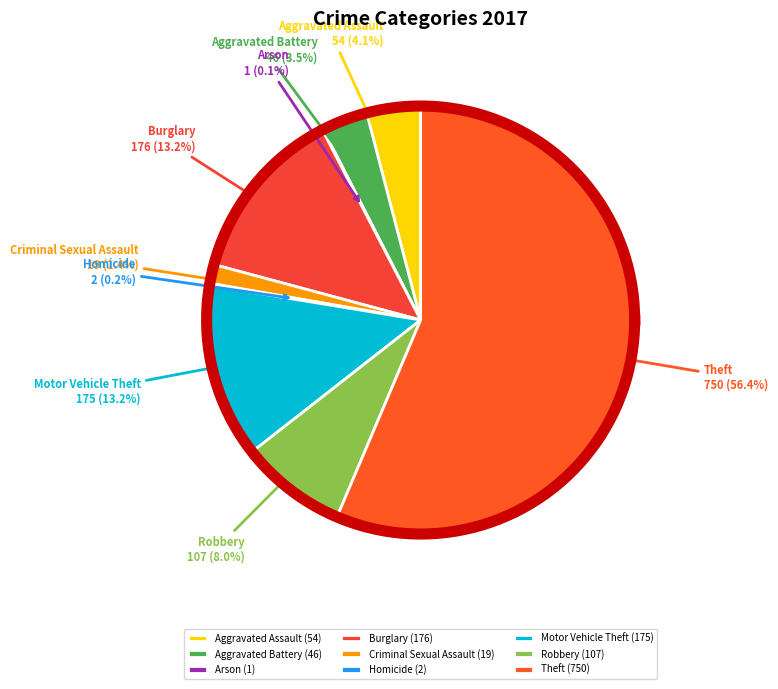

Rank the categories by value from lowest to highest.

Arson, Homicide, Criminal Sexual Assault, Aggravated Battery, Aggravated Assault, Robbery, Motor Vehicle Theft, Burglary, Theft